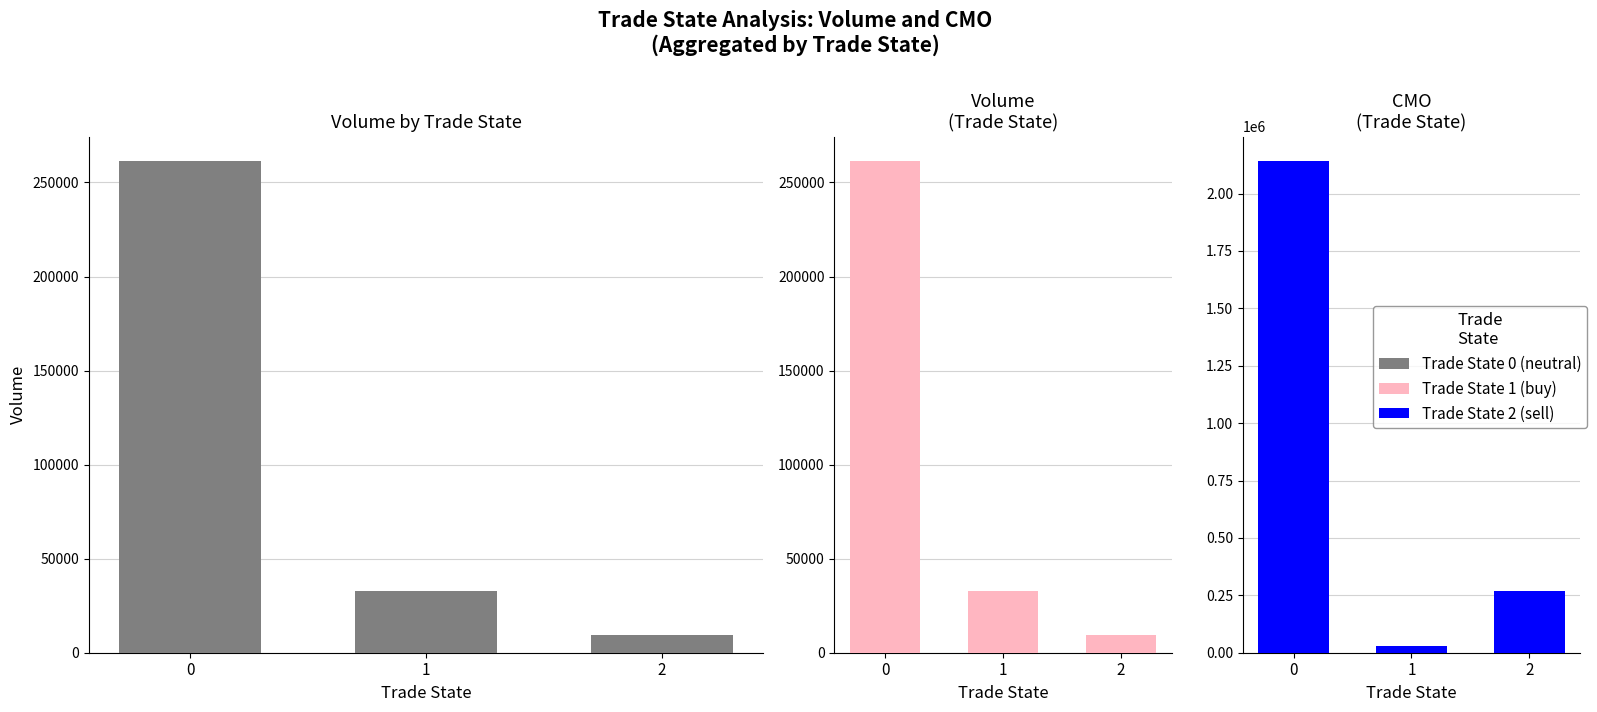

Between 1 and 2, which is larger?

1